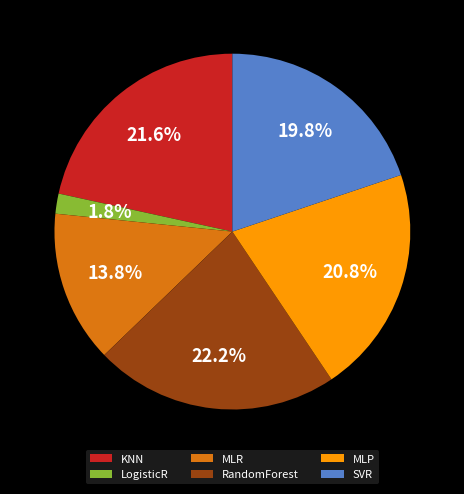

Which has a higher value, RandomForest or SVR?

RandomForest